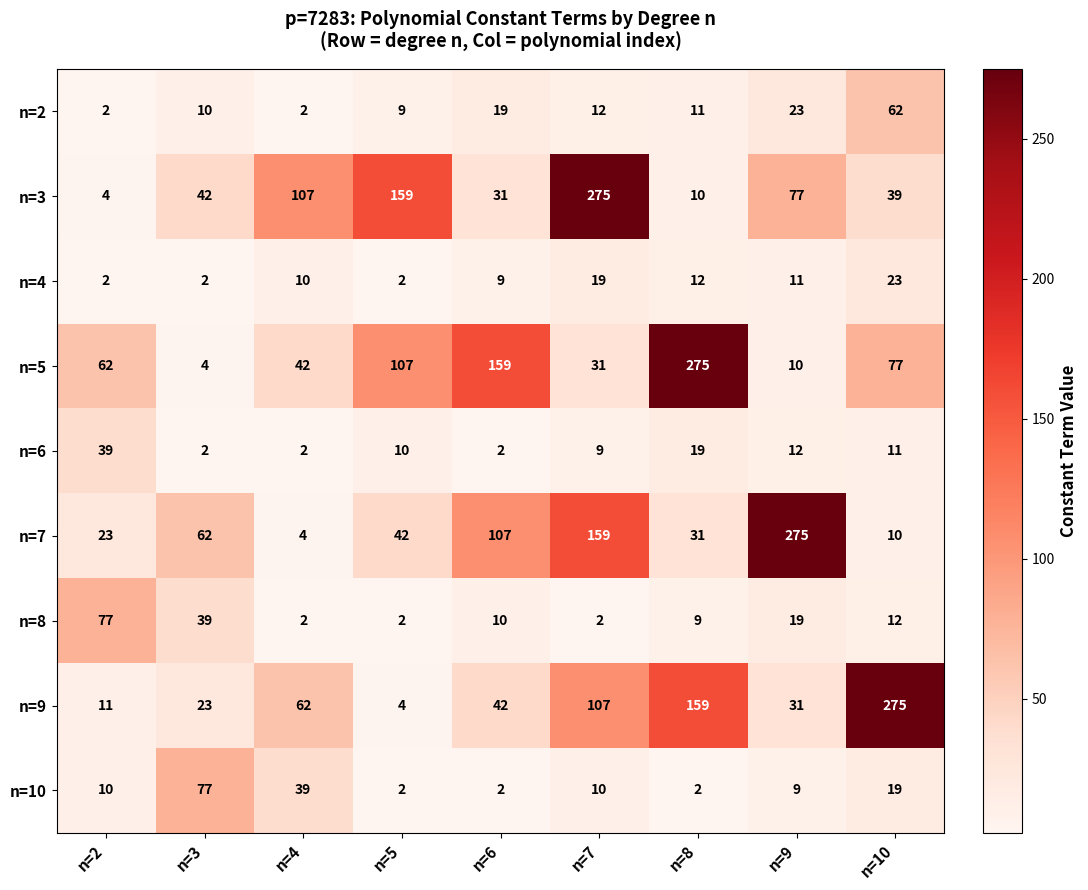

At which label is n=8 closest to 39?

n=3